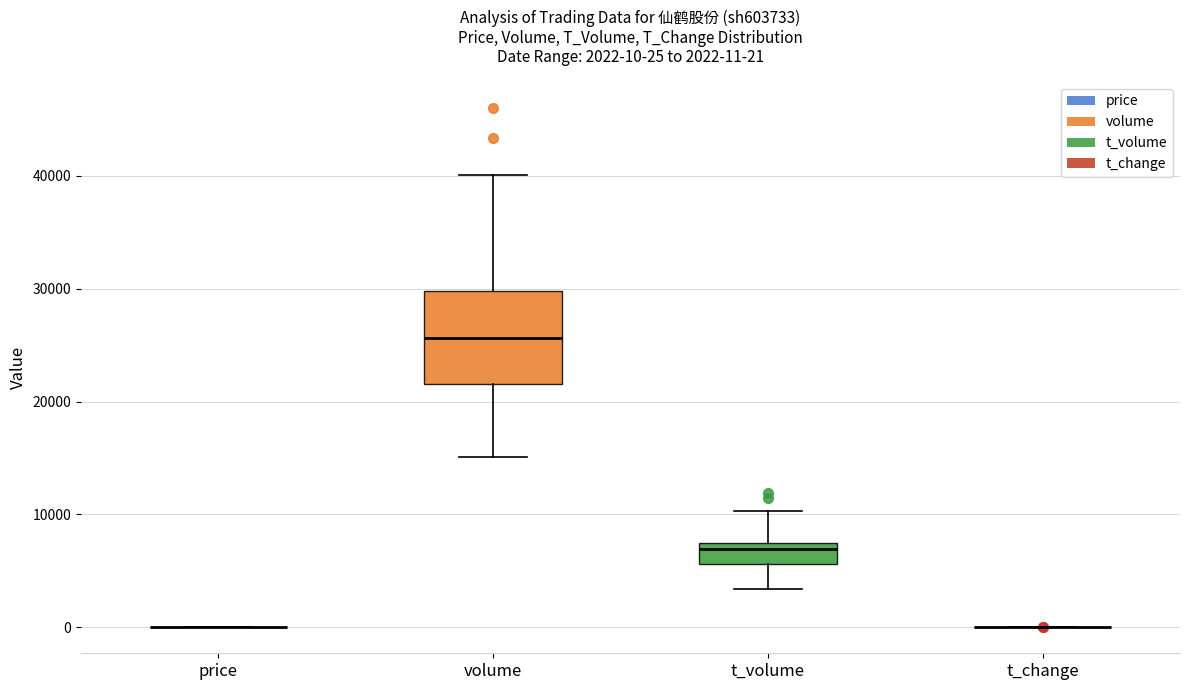

Which box is the tallest, from its lower edge to its upper edge?

volume